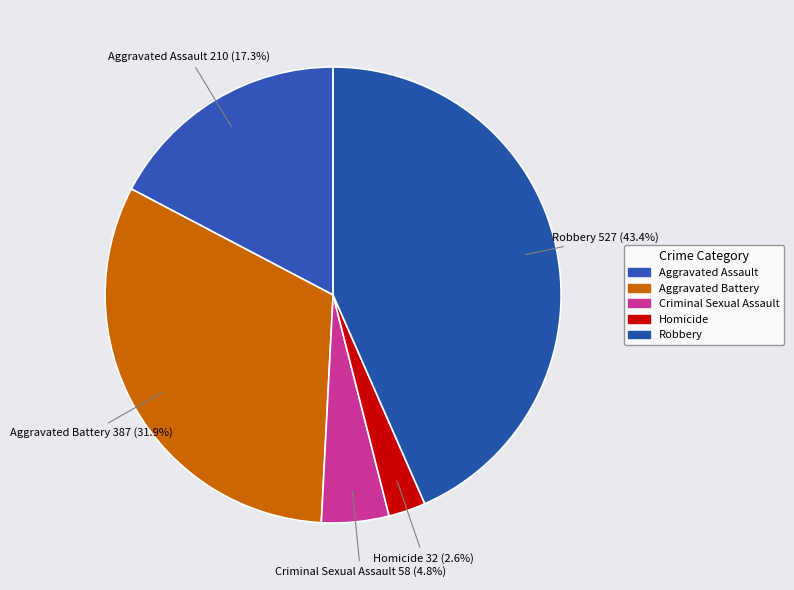

Rank the categories by value from lowest to highest.

Homicide, Criminal Sexual Assault, Aggravated Assault, Aggravated Battery, Robbery